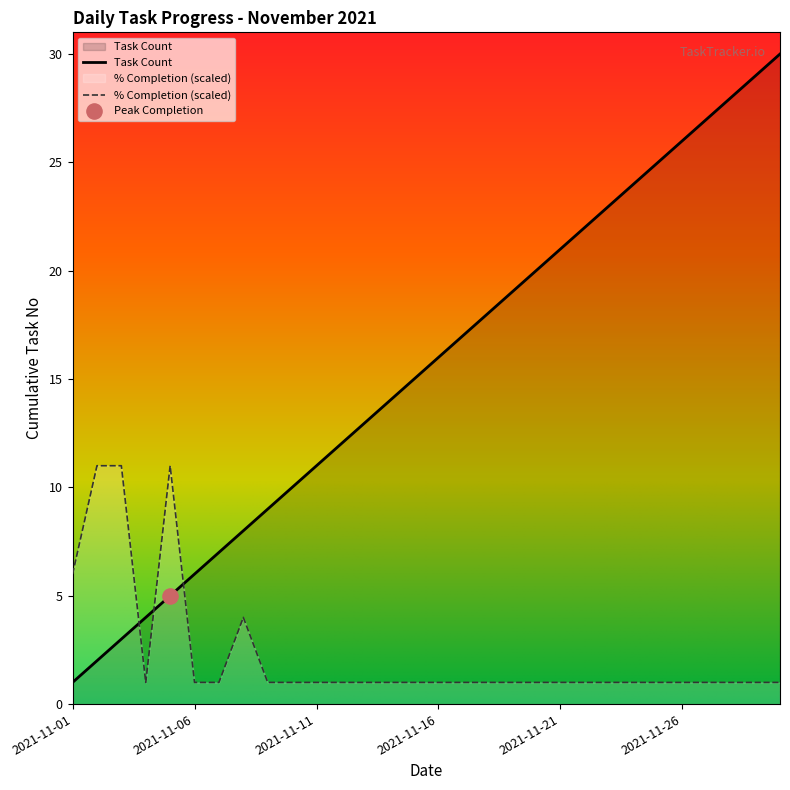

Approximately how many times larger is the value at 2021-11-06 compared to 2021-11-29?

0.2